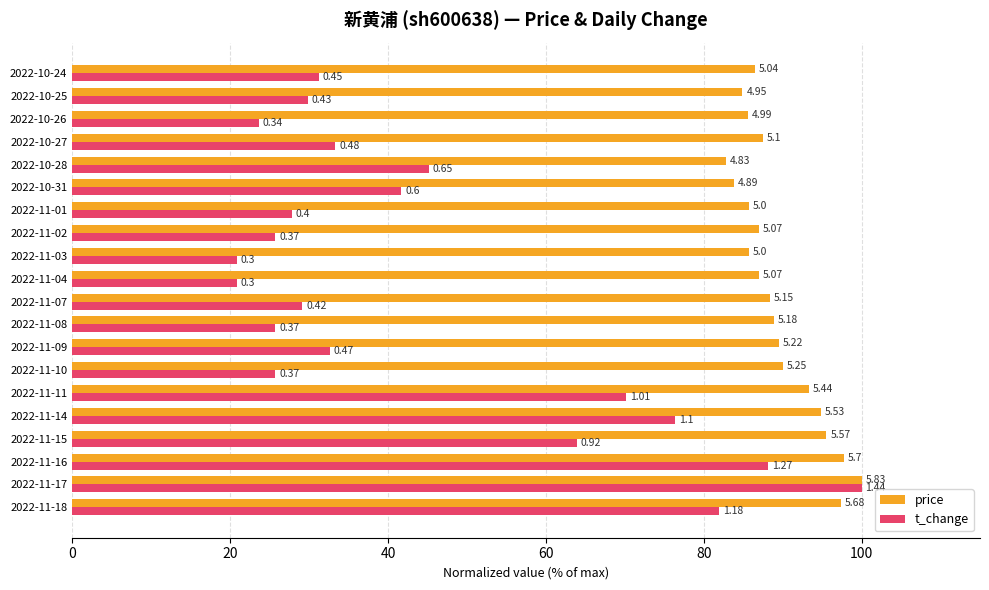

What are all the series names shown in the legend?

price, t_change